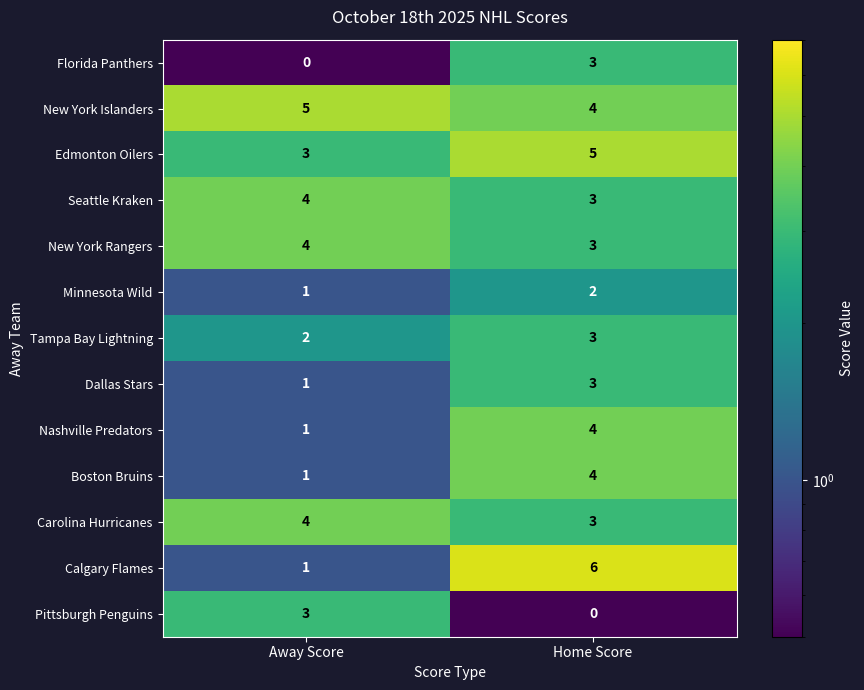

The Seattle Kraken series shows 3 at Home Score. True or false?

True